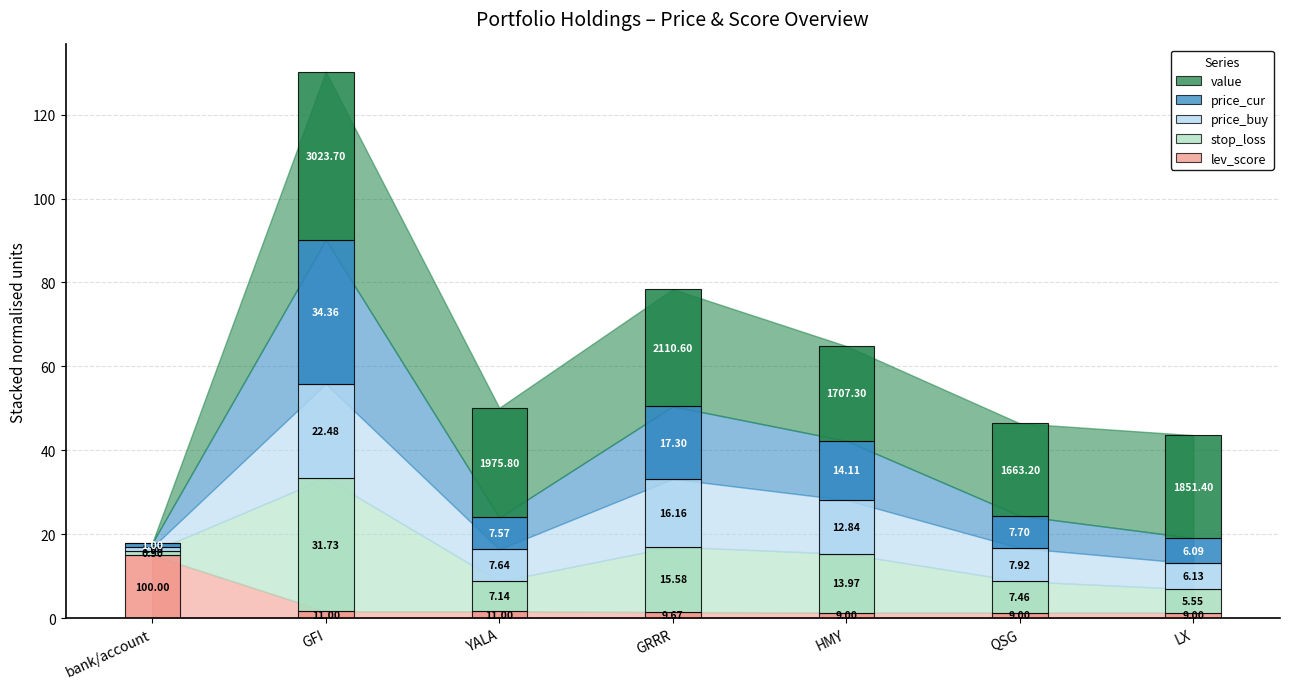

What is the label of the 1st bar from the right?

LX